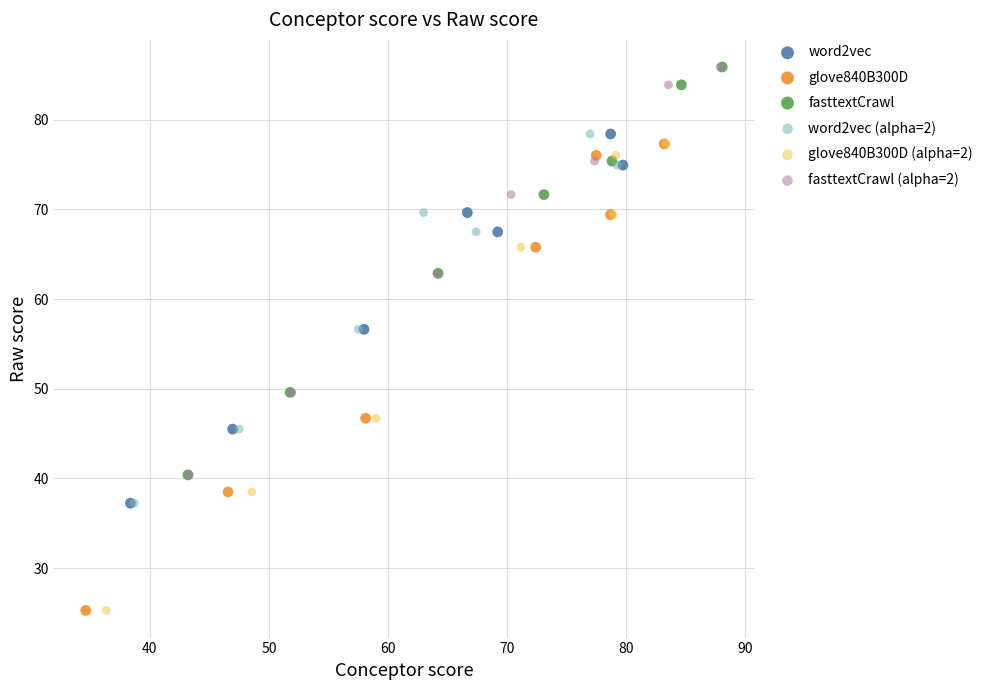

What are all the series names shown in the legend?

word2vec, glove840B300D, fasttextCrawl, word2vec (alpha=2), glove840B300D (alpha=2), fasttextCrawl (alpha=2)